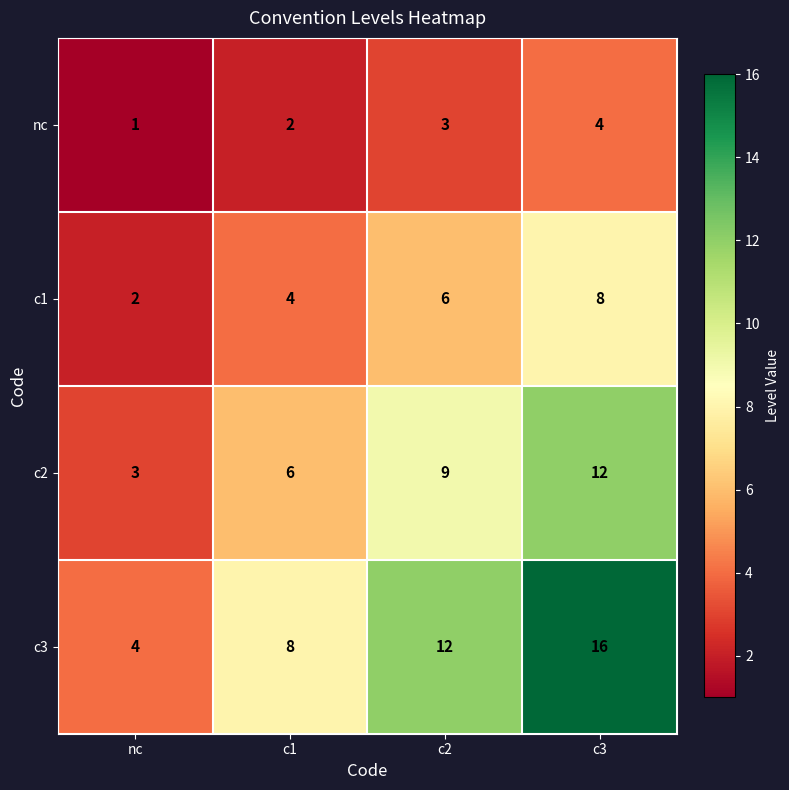

The value of nc at nc is 0. True or false?

False